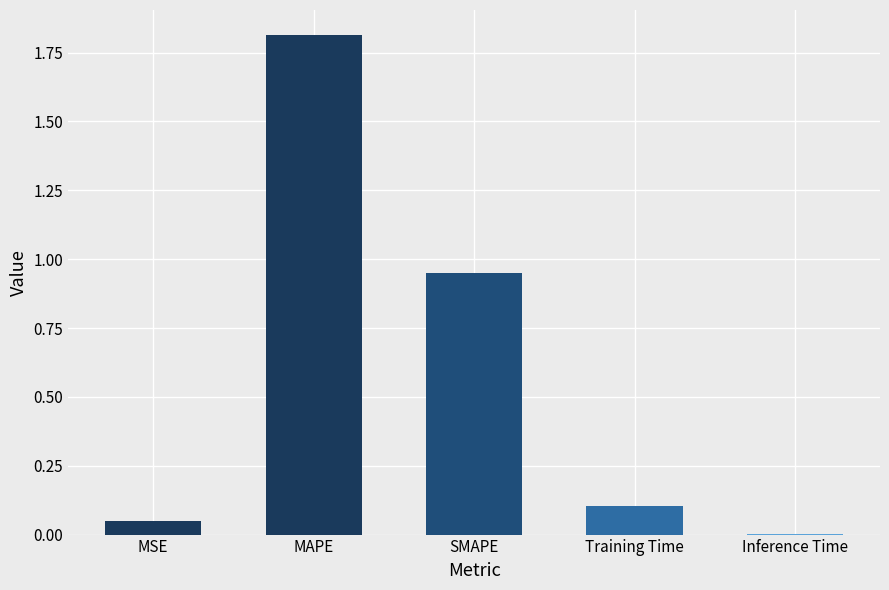

How many categories are shown in the chart?

5